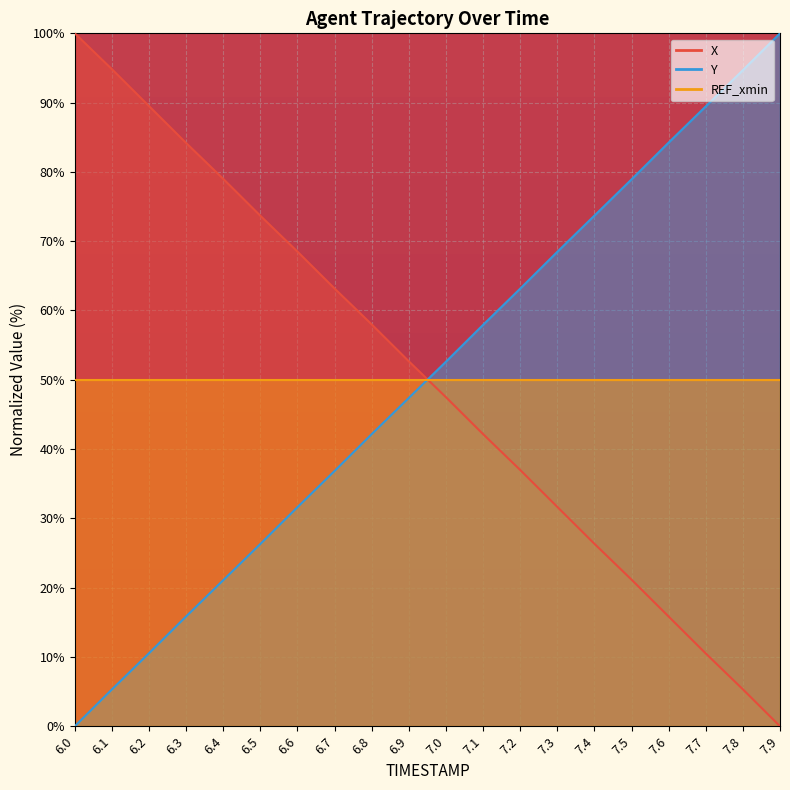

Rank the series at 7.1 from lowest to highest value.

X, Y